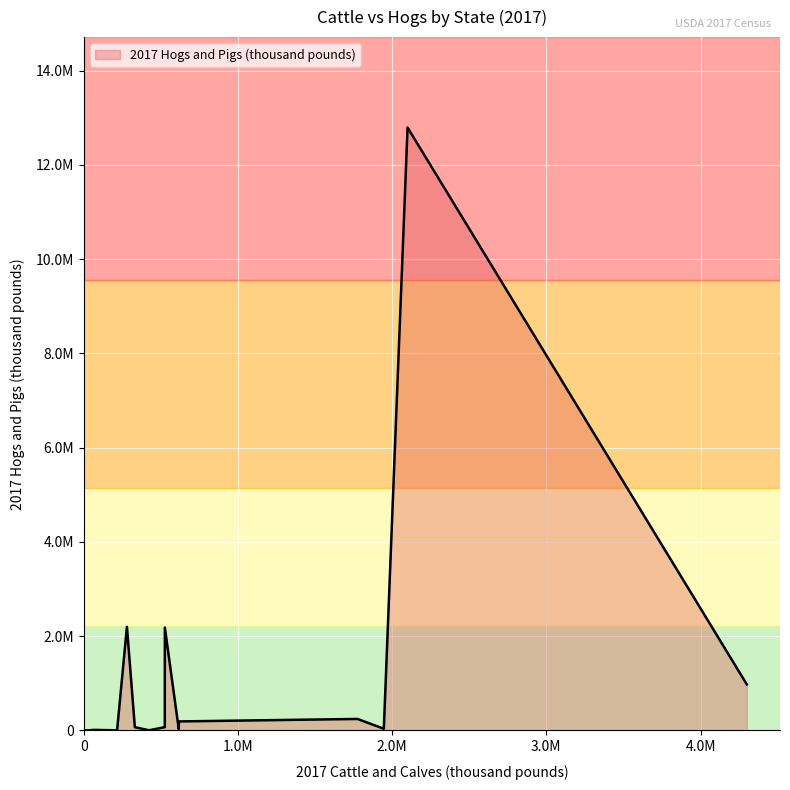

Does the chart have visible grid lines?

Yes